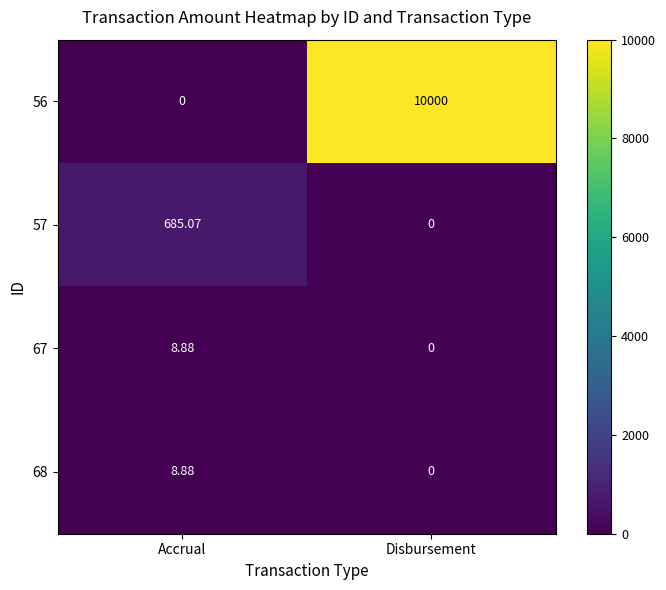

At which category is the sum across all series the highest?

Disbursement